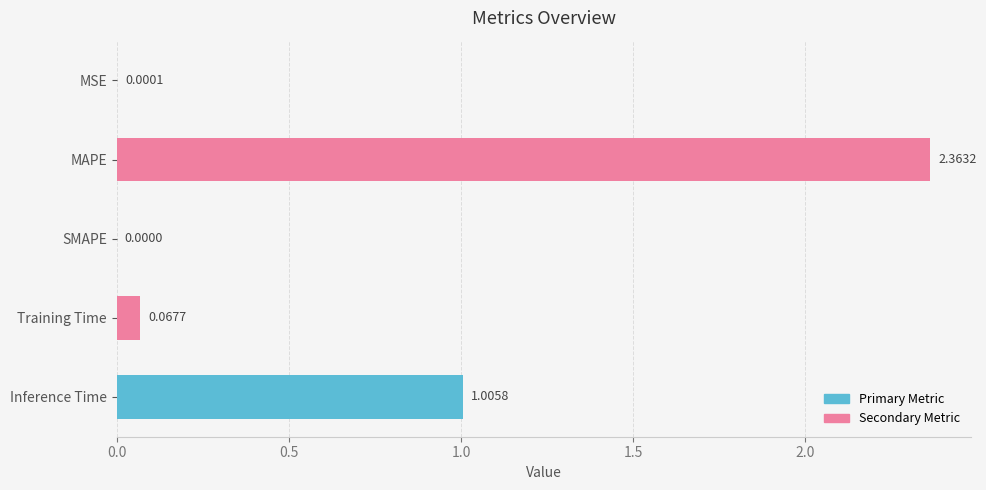

Between MSE and Inference Time, which is larger?

Inference Time